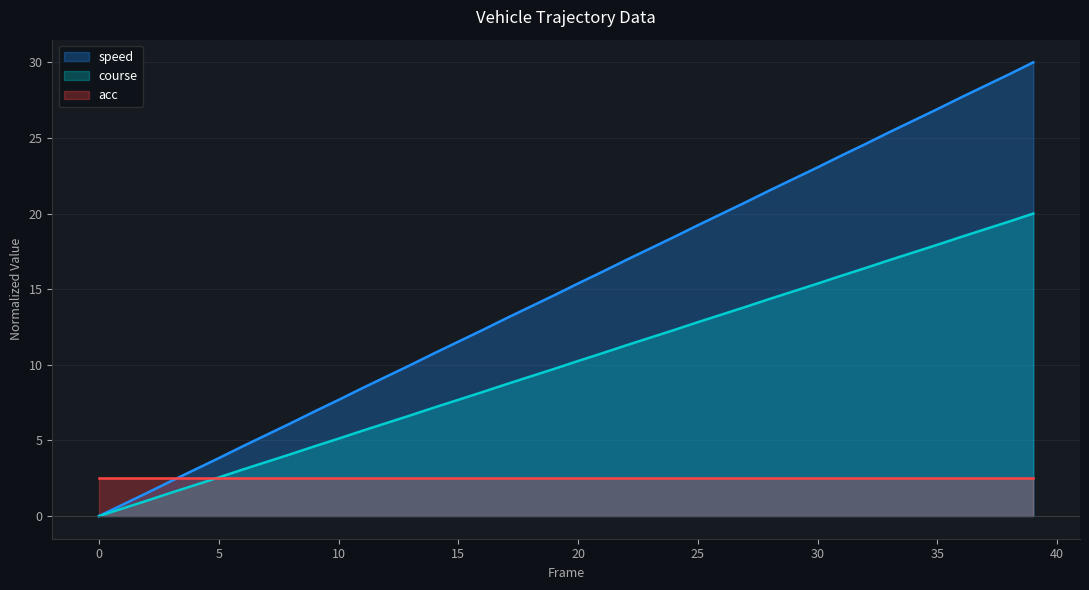

What is the approximate value of course at 10?

5.1